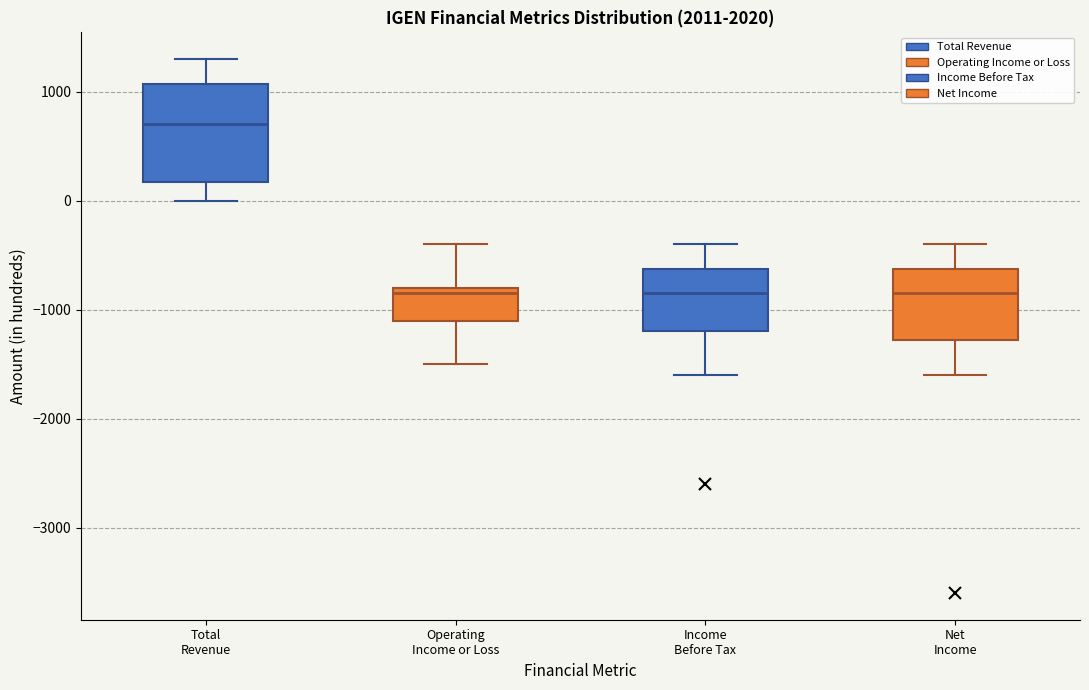

Reading left to right, transcribe this box plot: for each box, give where its median line is, the range the box spans, and where its two whiskers end, as read against the y-axis. The values are not printed on the chart, so give them approximately, as read against the axis.

Total Revenue: median 700, box 200 to 1100, whiskers 0 to 1300
Operating Income or Loss: median -800 (just below the box's upper edge), box -1100 to -800, whiskers -1500 to -400
Income Before Tax: median -800, box -1200 to -600, whiskers -1600 to -400
Net Income: median -800, box -1300 to -600, whiskers -1600 to -400